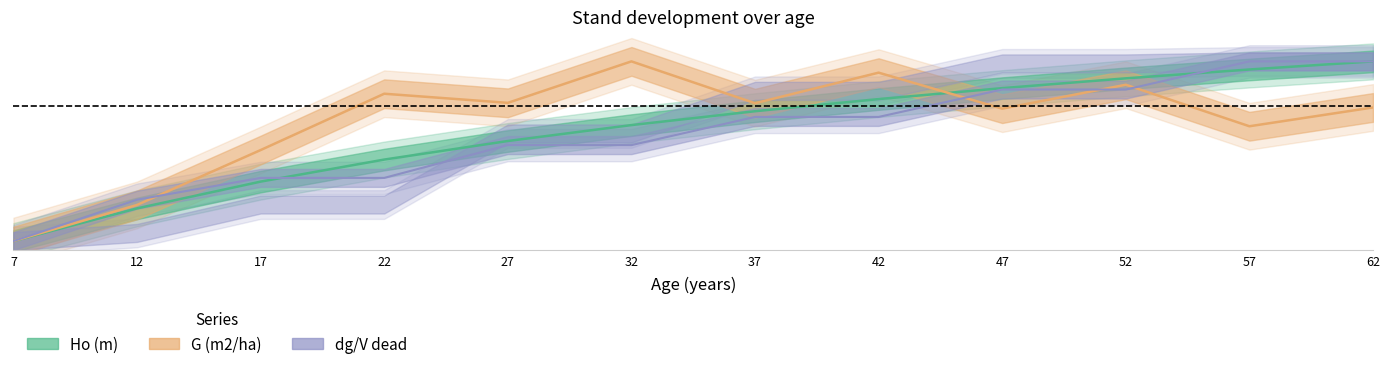

The value of dg_dead (cm) at 32 is 0.5. True or false?

True